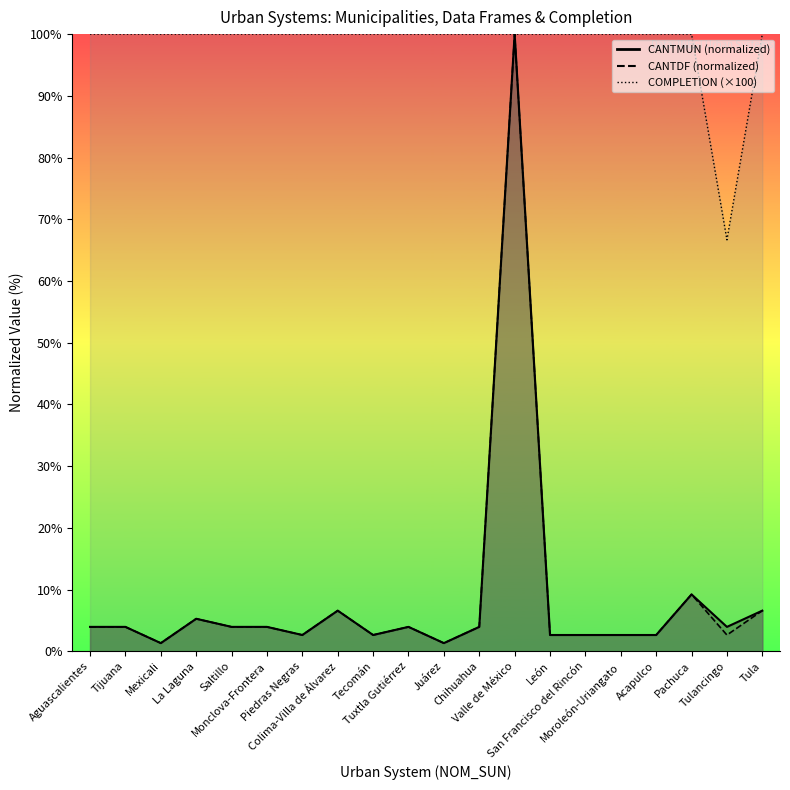

The value of CANTDF at Aguascalientes is 1.4. True or false?

False